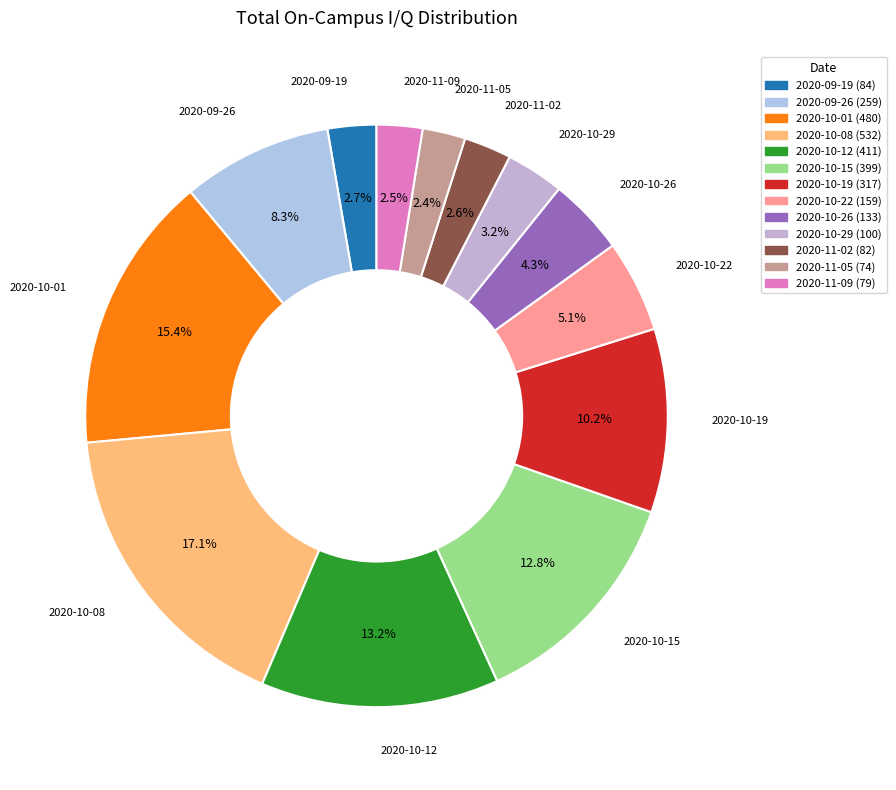

Approximately how many times larger is the value at 2020-10-29 compared to 2020-09-19?

1.2